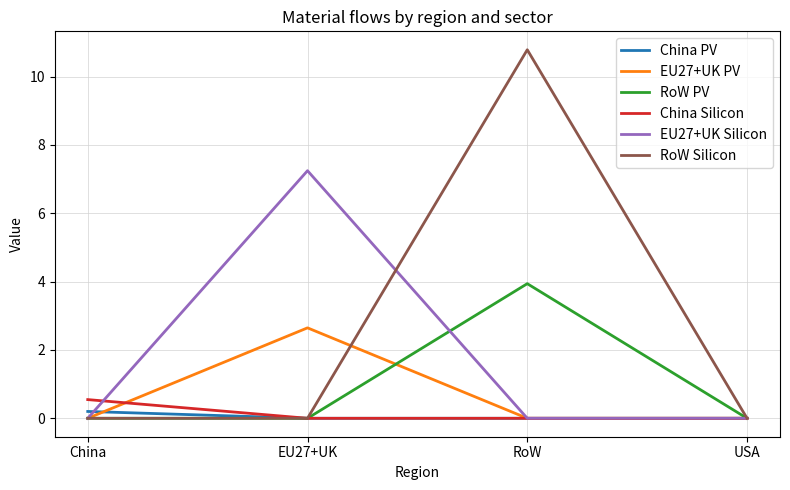

What is the average value of the China Silicon series?

0.1